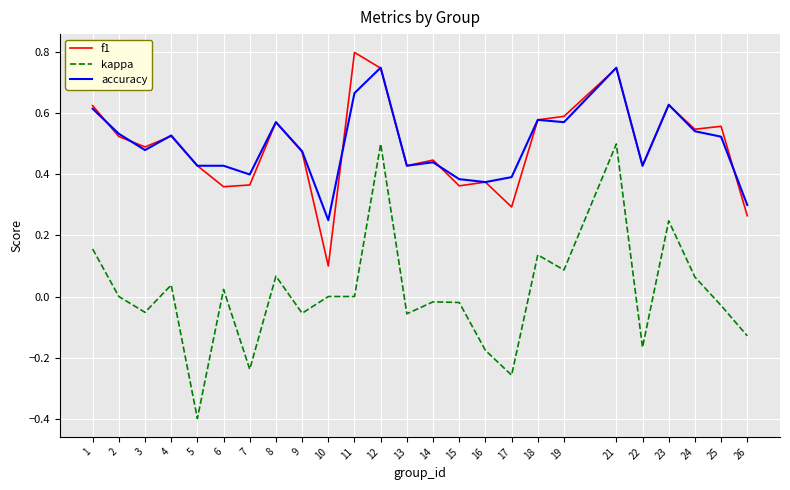

The accuracy series shows 0.7 at 14. True or false?

False